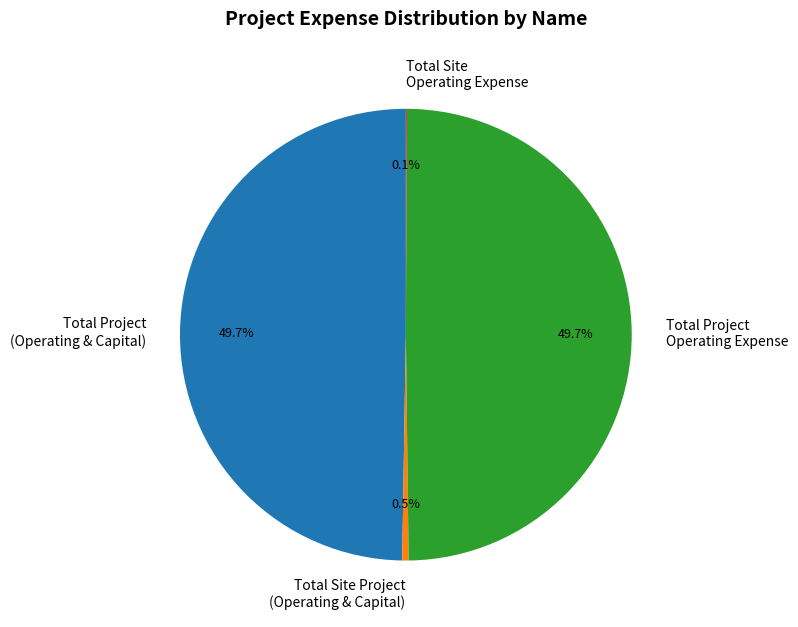

To the nearest percent, what is the difference between the largest and smallest slice percentages?

50%